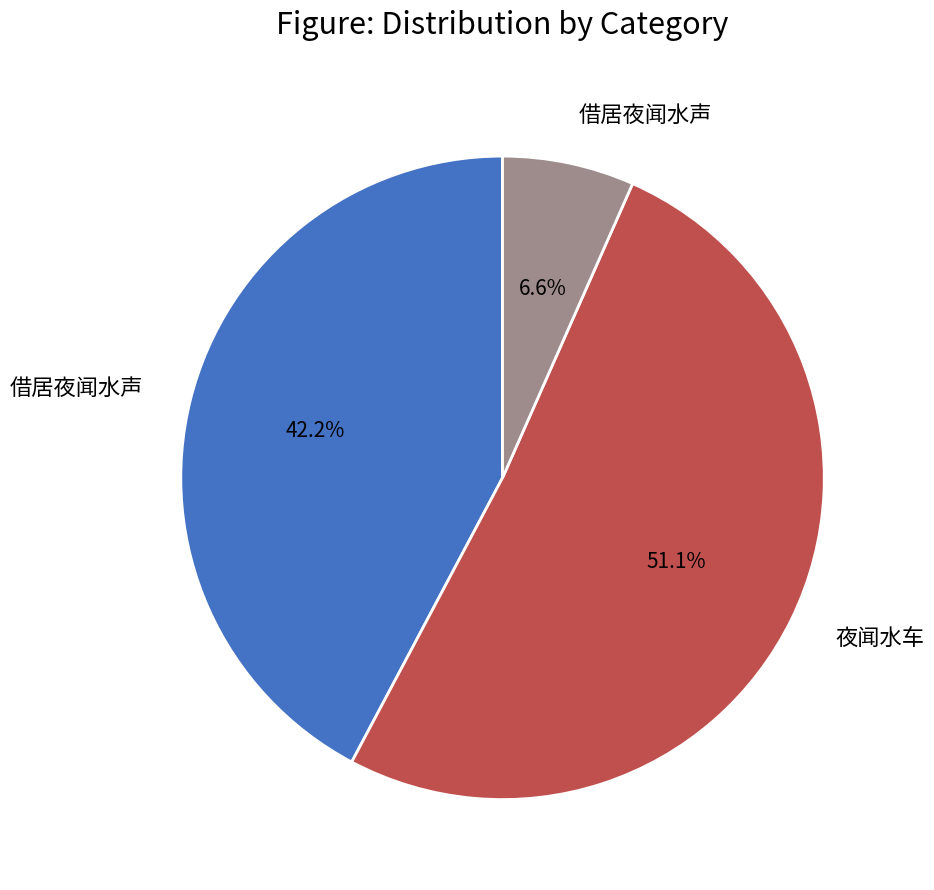

Does 借居夜闻水声 account for over 50% of the chart?

No